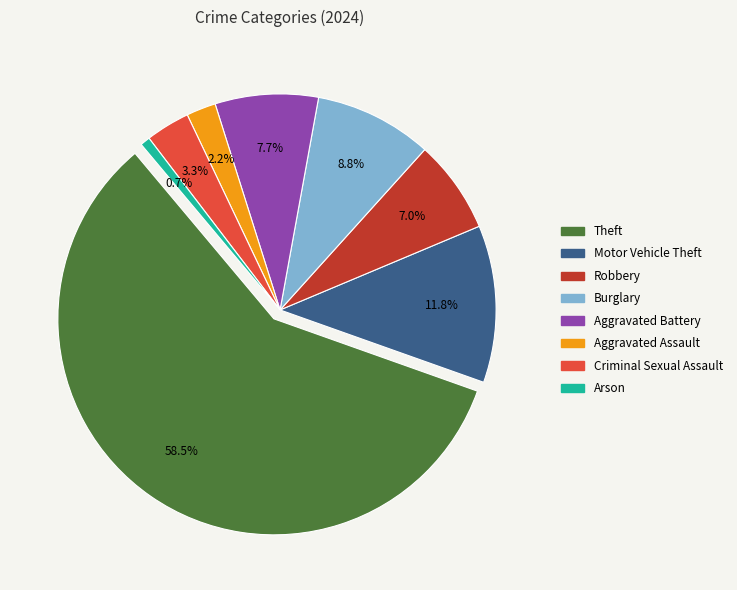

Does Theft represent more than half of the total?

Yes